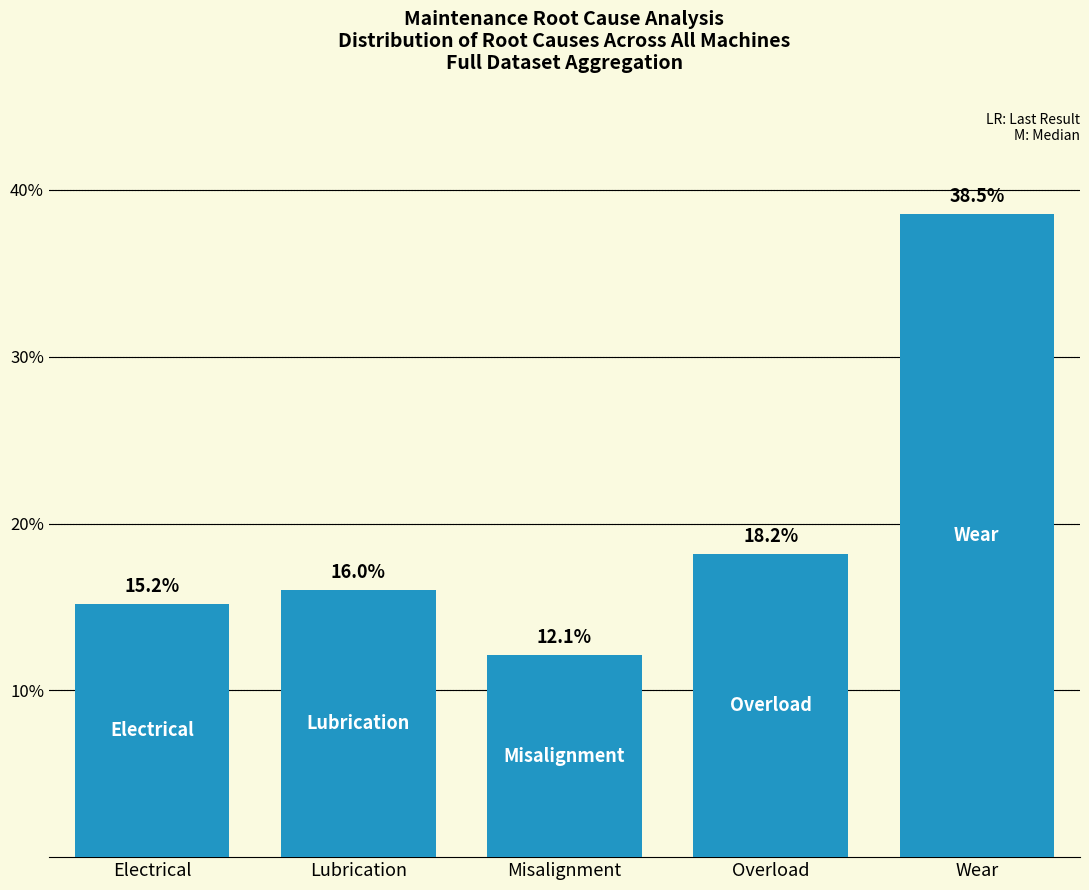

Approximately how many times larger is the value at Overload compared to Wear?

0.5